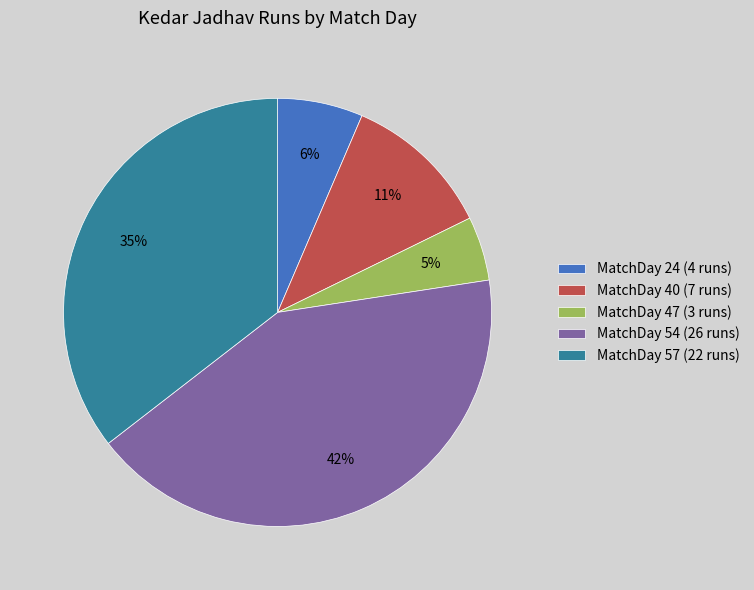

Approximately how many times larger is the value at MatchDay 40 compared to MatchDay 54?

0.3